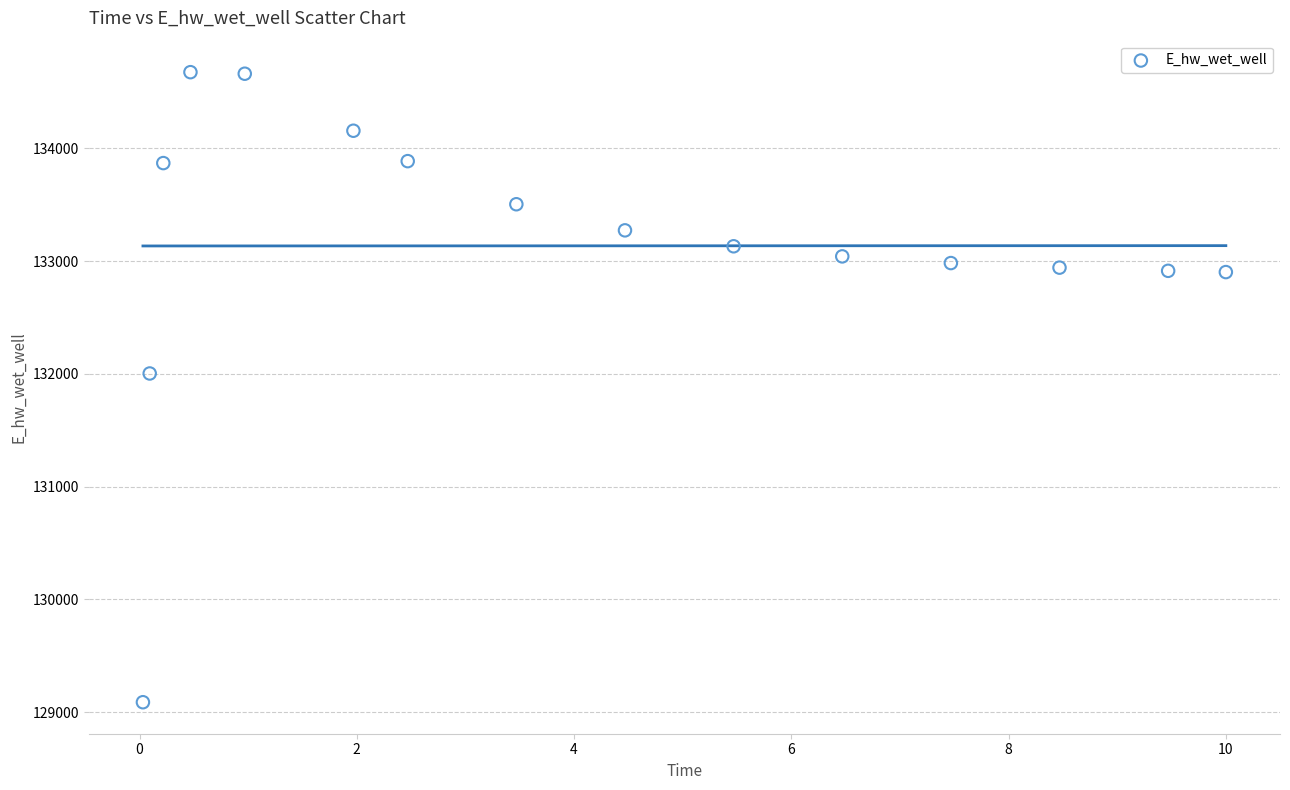

What is the range of Y values (max minus min)?

5587.5